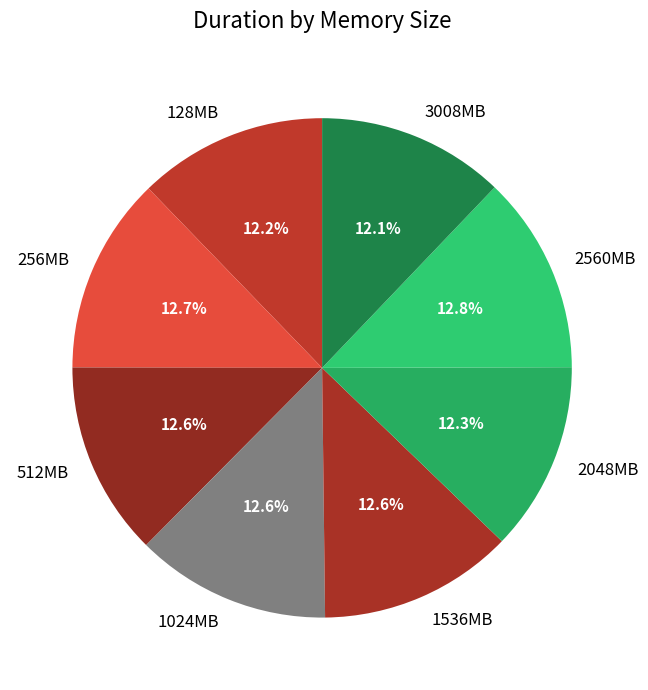

What portion of the pie excludes 128MB?

87.8%